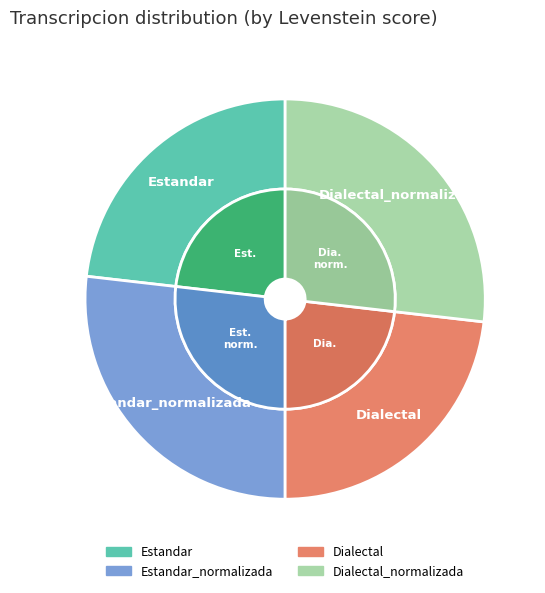

To the nearest percent, what percentage of the pie is Estandar?

23%